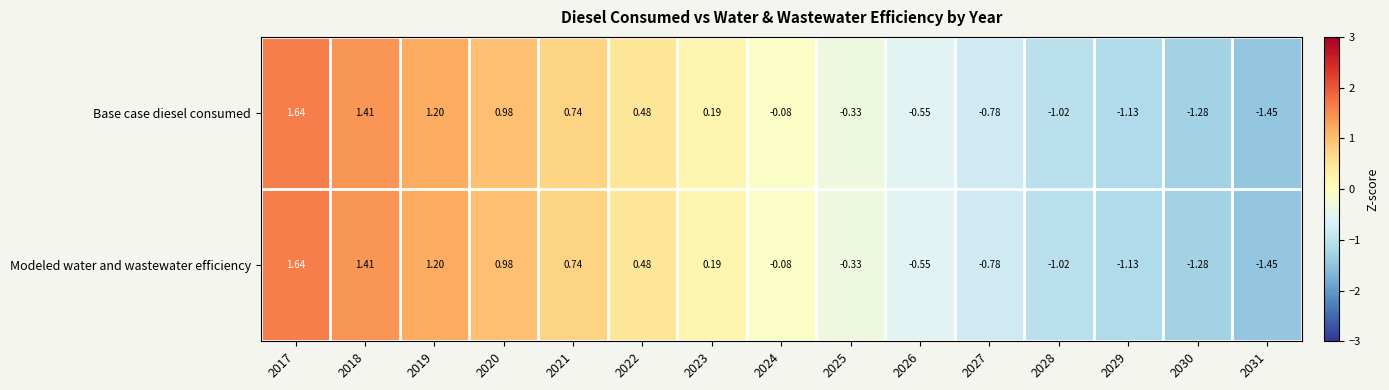

Is the value of Modeled water and wastewater efficiency at 2030 greater than the value of Base case diesel consumed at 2027?

No